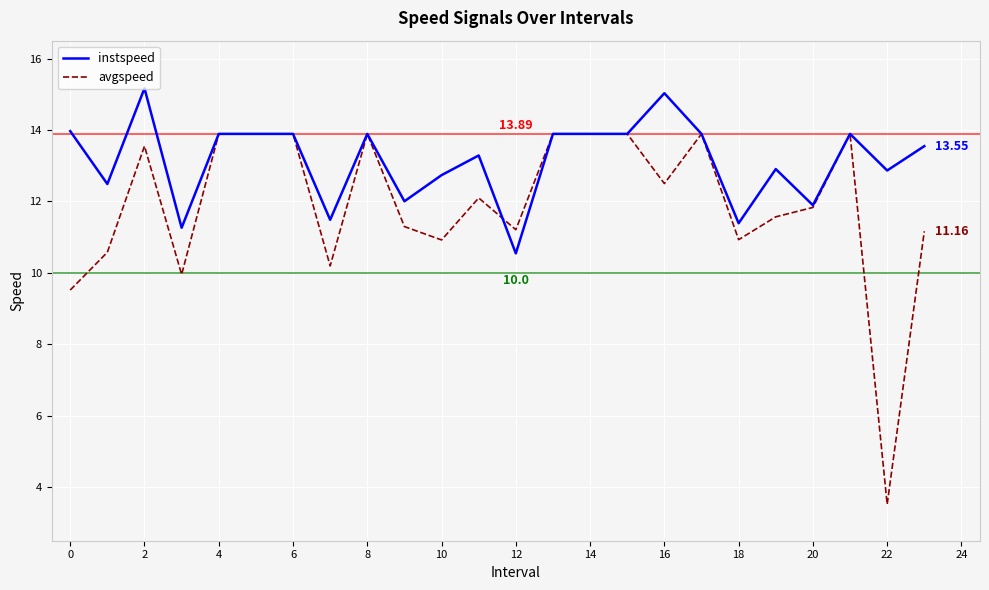

Reading right to left, list all the values displayed in this chart.

instspeed: 13.5	12.9	13.9	11.9	12.9	11.4	13.9	15.0	13.9	13.9	13.9	10.5	13.3	12.7	12.0	13.9	11.5	13.9	13.9	13.9	11.3	15.2	12.5	14.0
avgspeed: 11.2	3.5	13.9	11.8	11.6	10.9	13.9	12.5	13.9	13.9	13.9	11.2	12.1	10.9	11.3	13.9	10.2	13.9	13.9	13.9	10.0	13.5	10.6	9.5